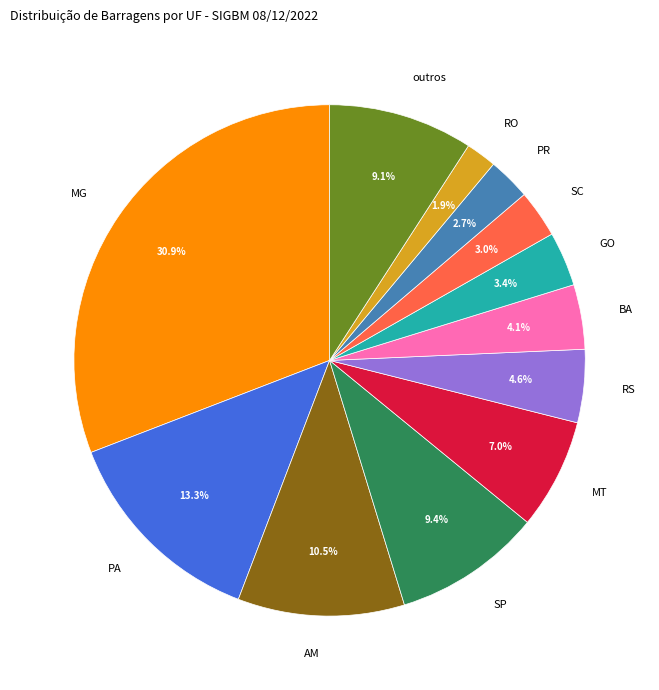

Is there any slice that represents more than half of the pie?

No